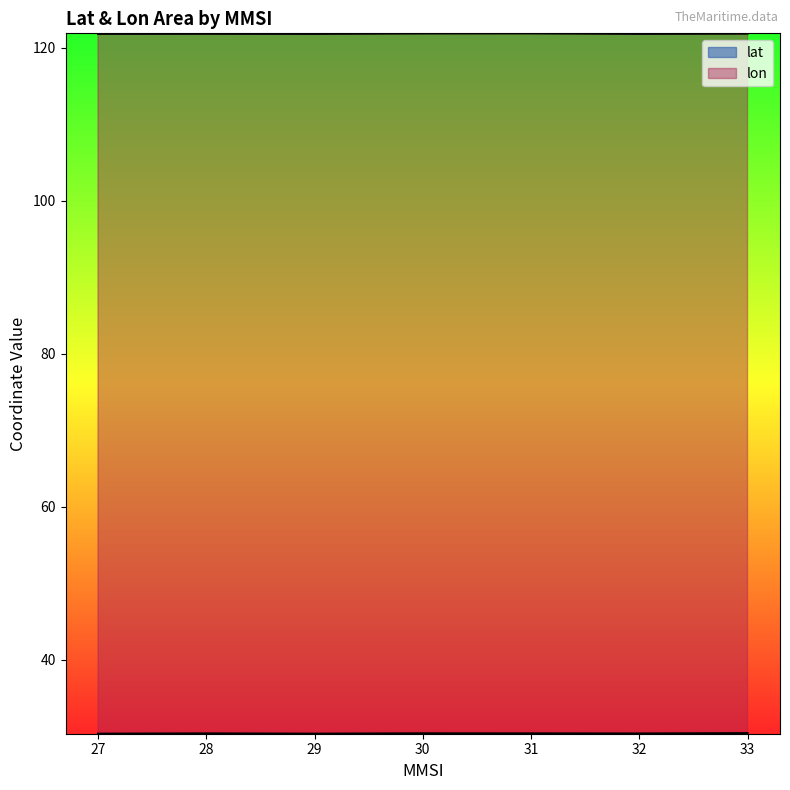

How many lines are shown in the chart?

2